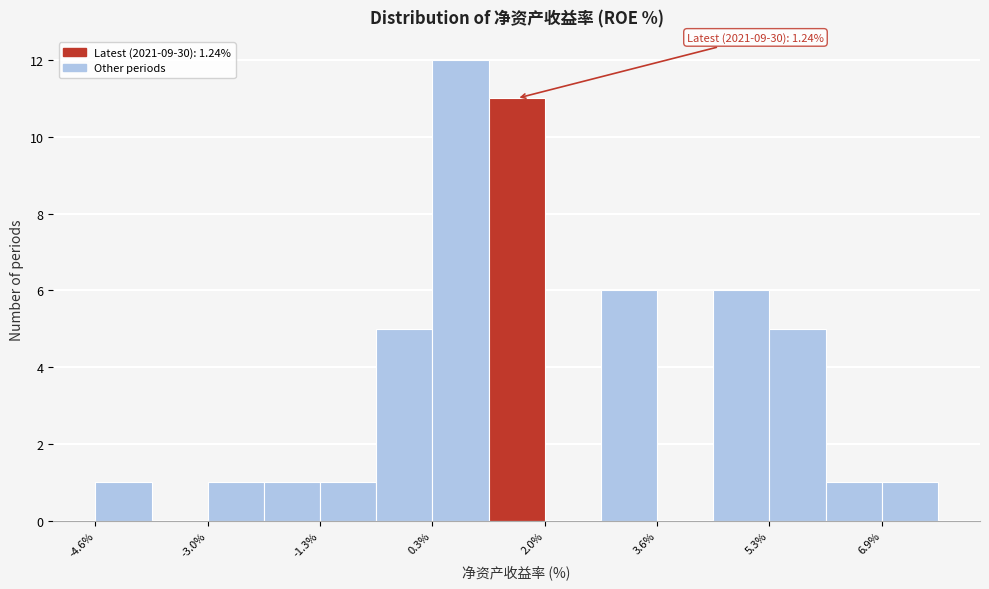

Over which range of the x-axis is the bar tallest?

0.4 to 1.2